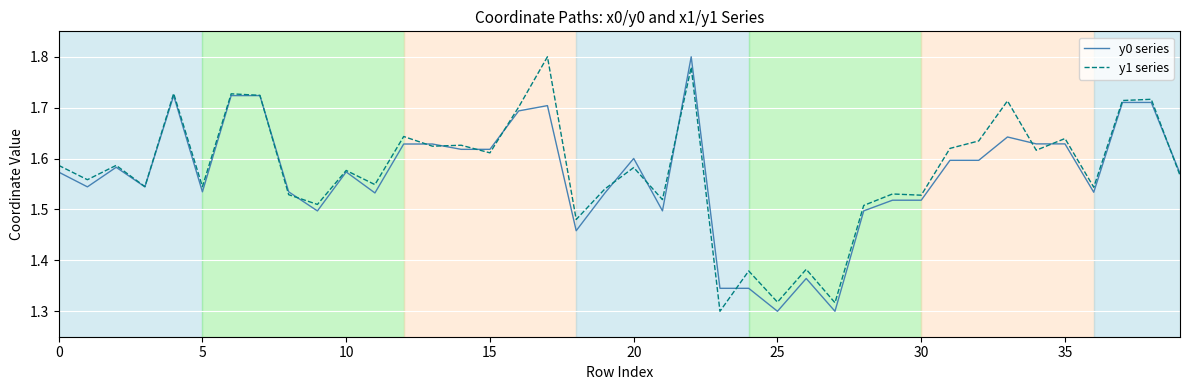

How many lines are shown in the chart?

2